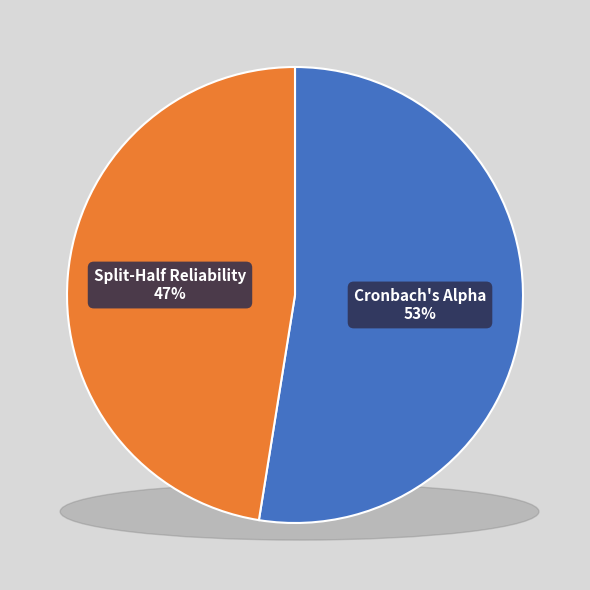

Which has a higher value, Split-Half Reliability or Cronbach's Alpha?

Cronbach's Alpha